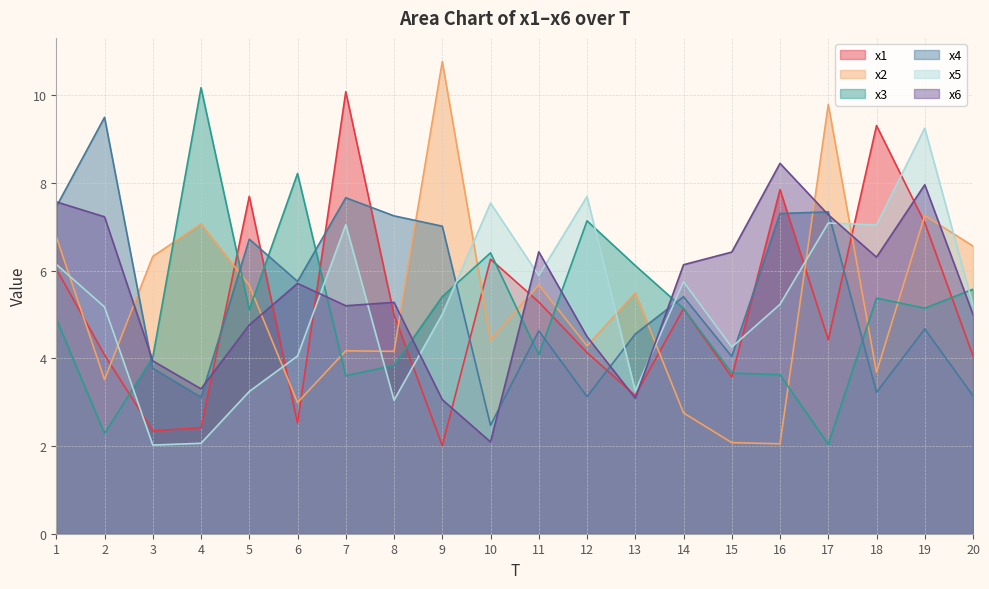

At which label does x4 reach its peak?

2